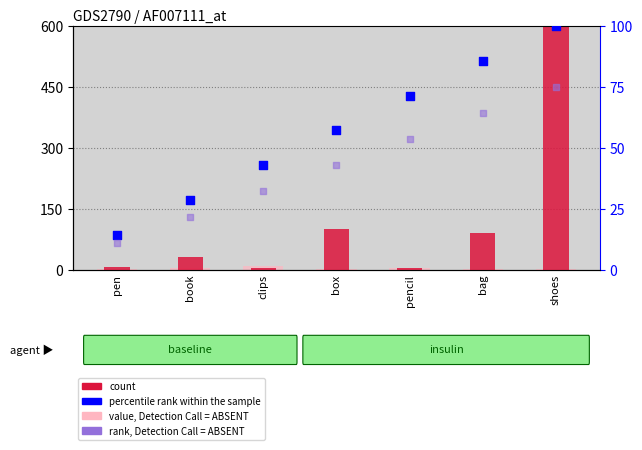

What is the total value across all series at shoes?

1177.0